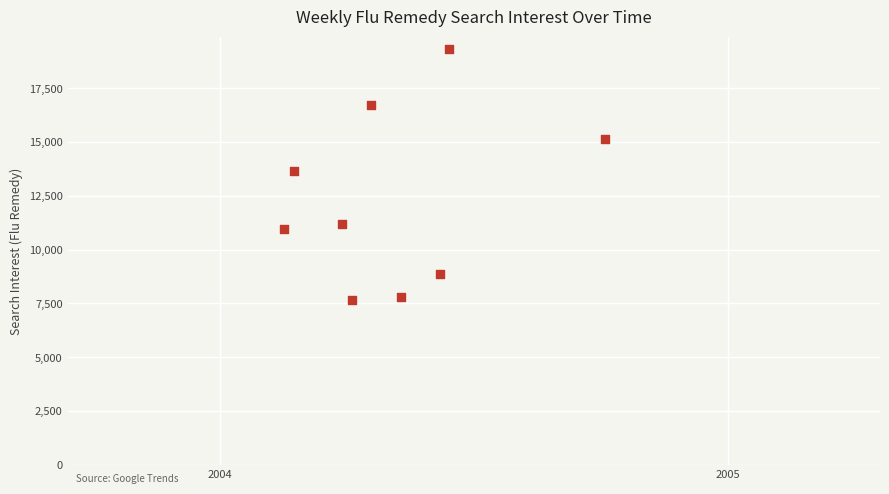

What is the range of Y values (max minus min)?

11668.4